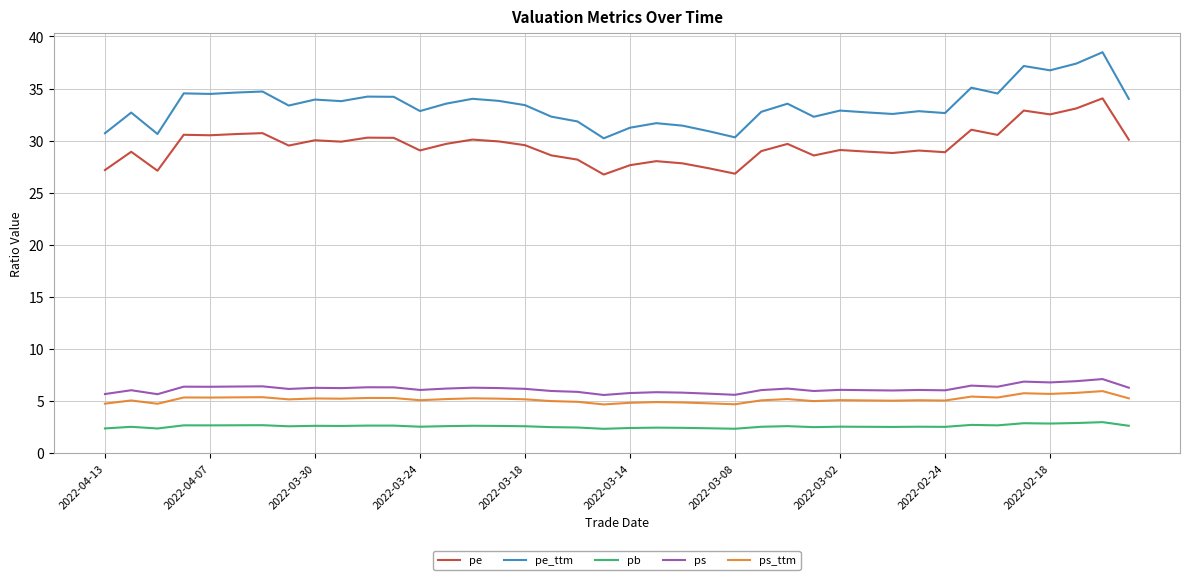

What is the difference between the maximum and minimum values in the pe series?

7.3